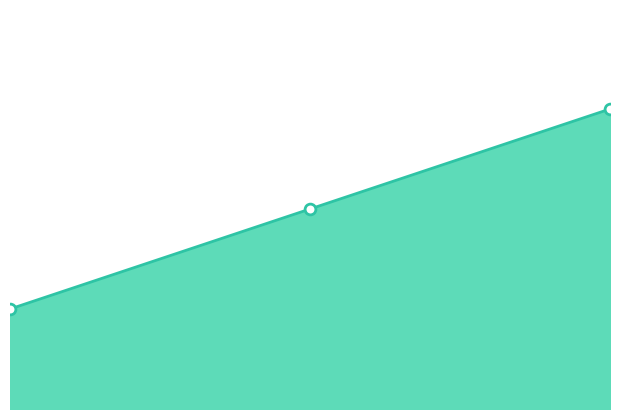

Between 1.00 and 0.00, which is larger?

1.00